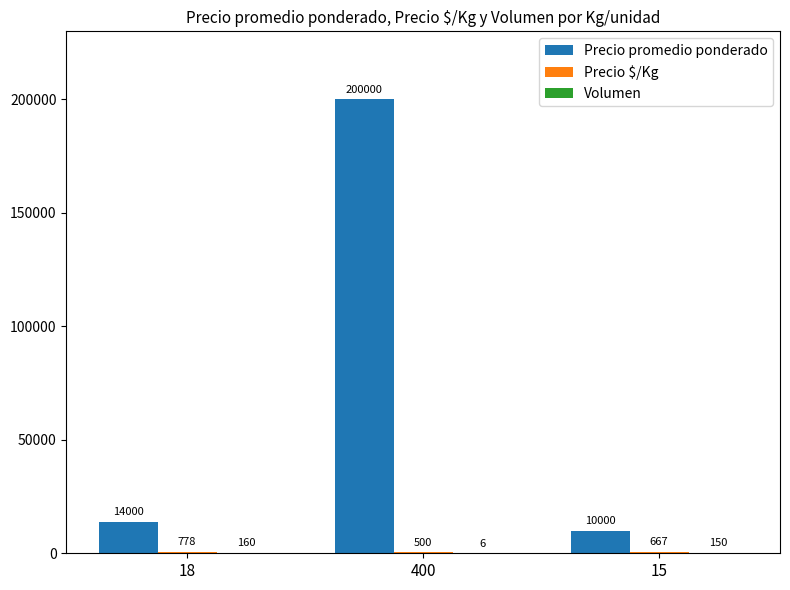

Between 18 and 400, which series saw the biggest shift?

Precio promedio ponderado